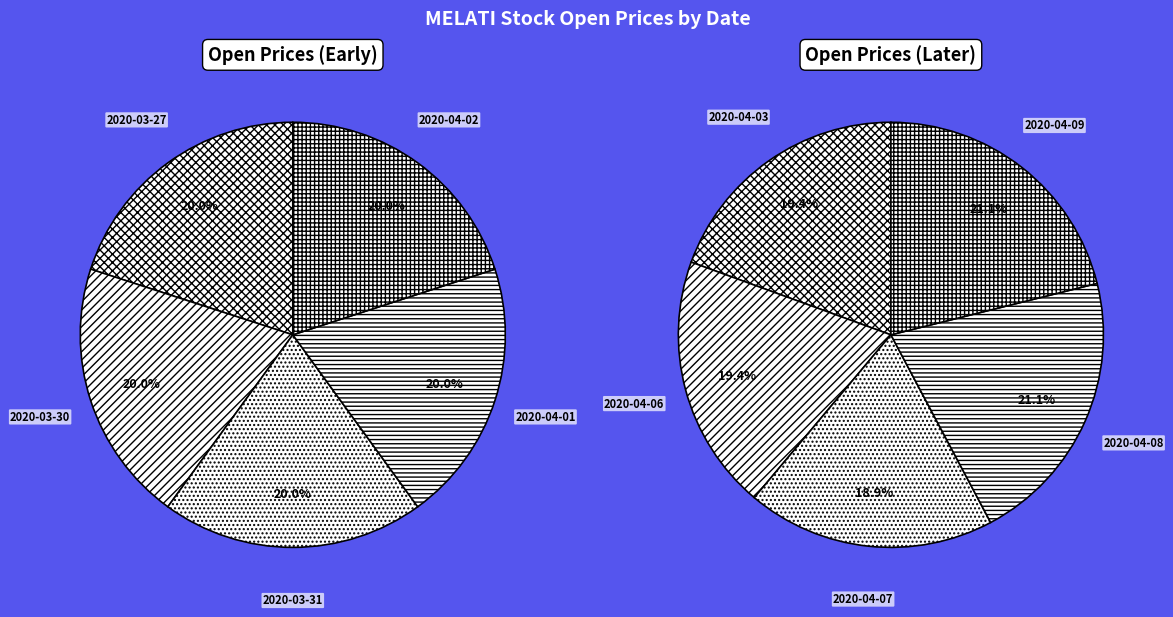

Is 2020-04-09 the majority of the pie?

No